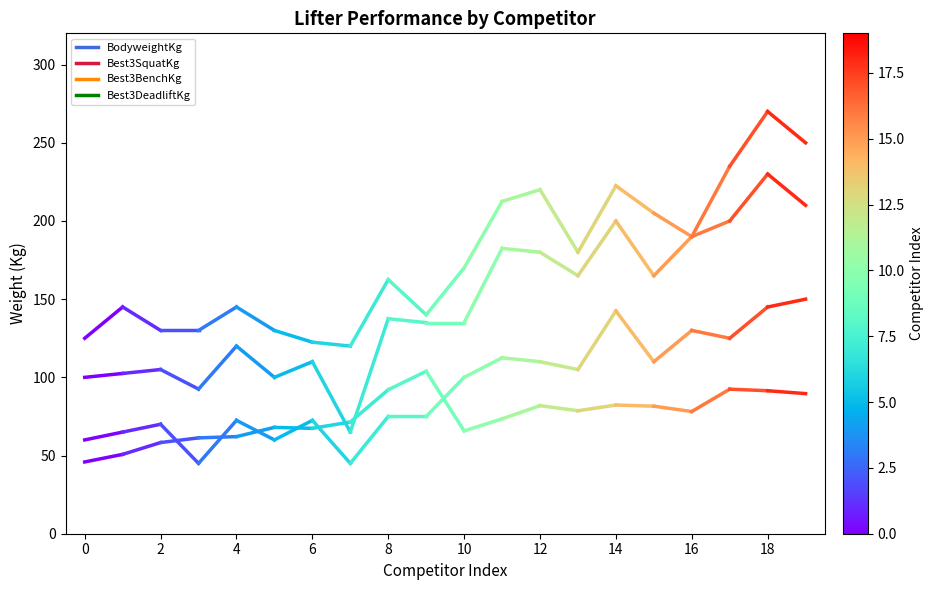

Rank the series by their average value, from highest to lowest.

Best3DeadliftKg, Best3SquatKg, Best3BenchKg, BodyweightKg